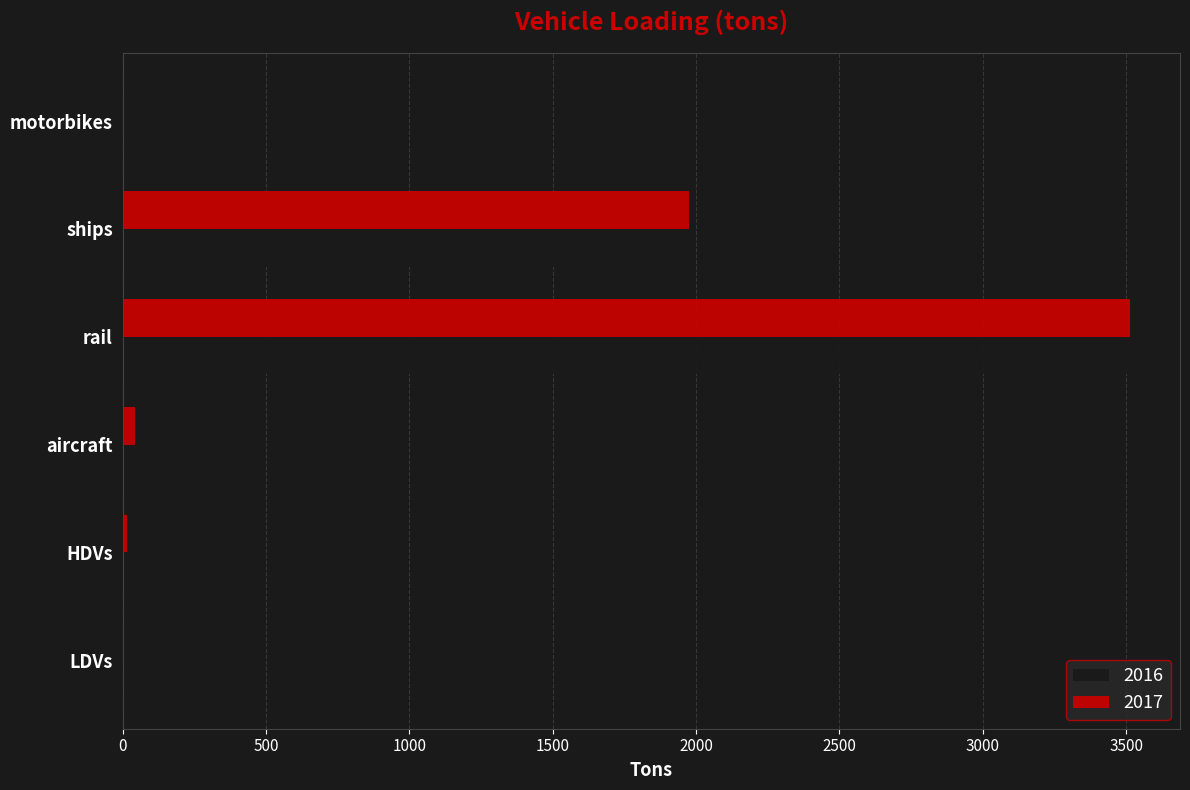

What is the greatest value displayed?

3512.4